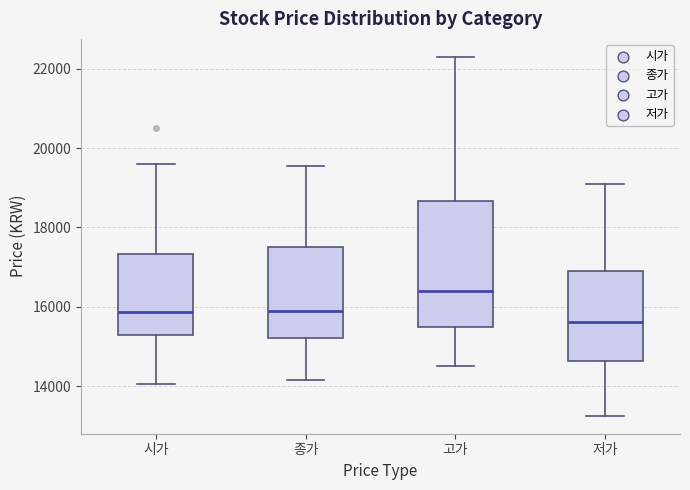

Comparing the boxes themselves (not the whiskers), which one is the tallest?

고가